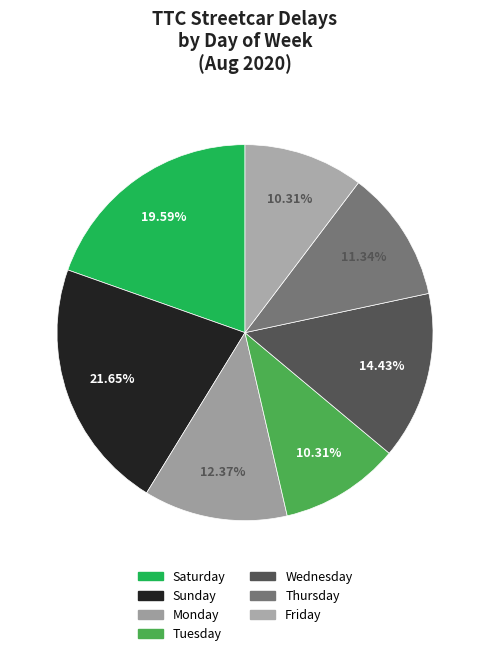

How many segments does this pie chart have?

7